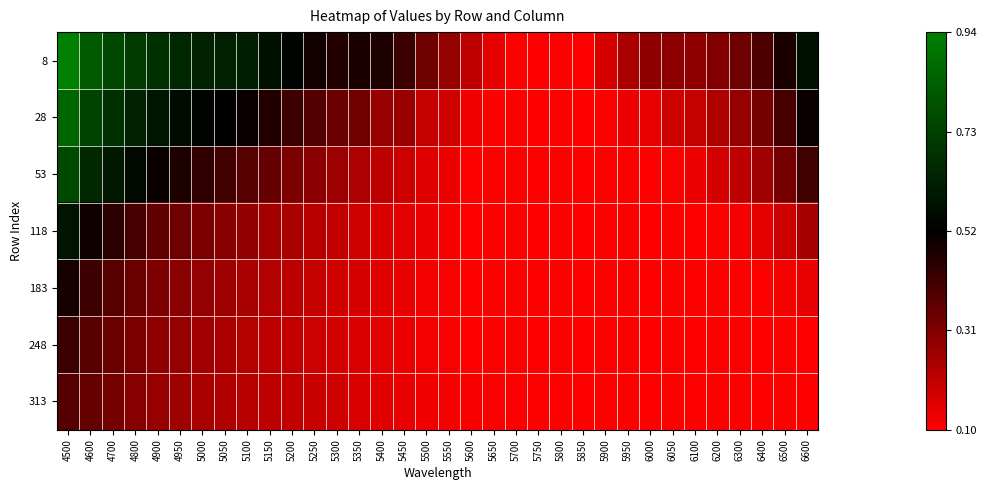

Which series has the largest total across all categories?

8